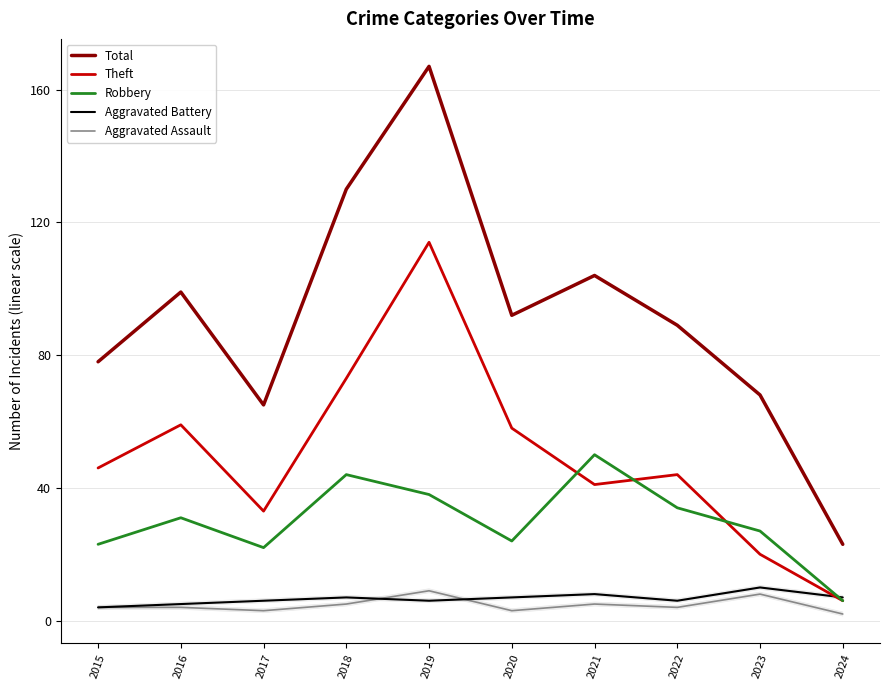

Which series has the largest range (max minus min)?

Total